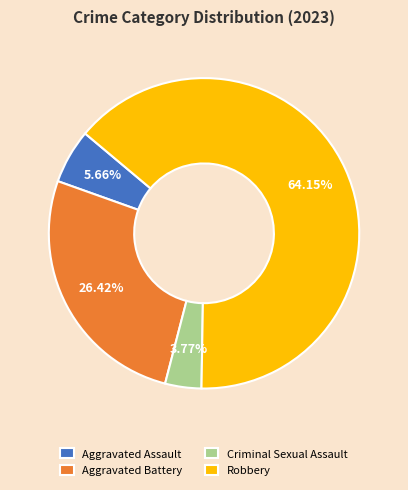

To the nearest percent, what portion does Robbery represent?

64%